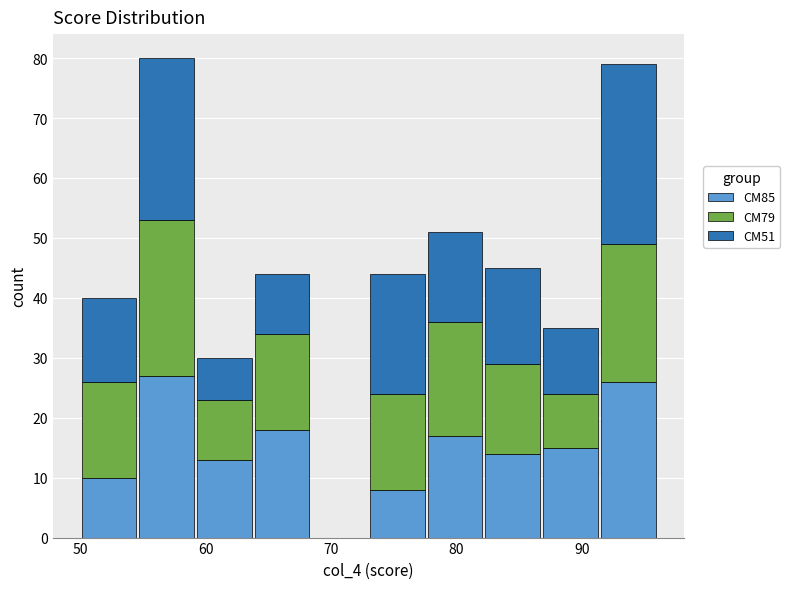

What is the total height of the stacked bar covering 82.2 to 86.8 on the x-axis? Neither the bar edges nor the heights are printed on the chart, so give them approximately, as read against the axes.

45